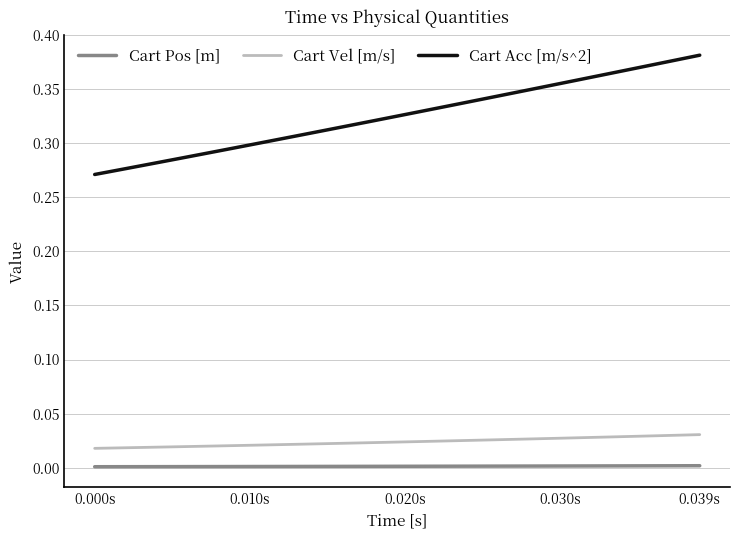

True or false: Cart Acc [m/s^2] and Cart Vel [m/s] intersect in this chart.

False